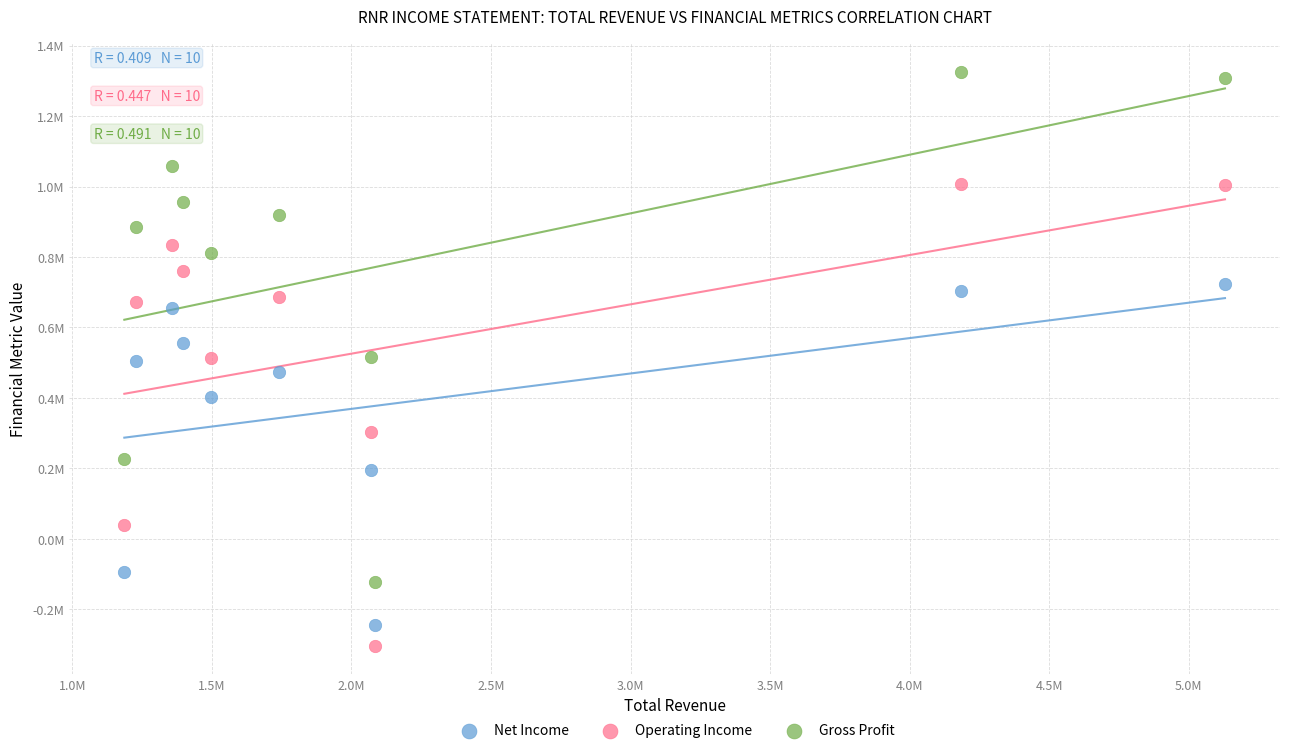

Which series contains the lowest Y value?

Operating Income